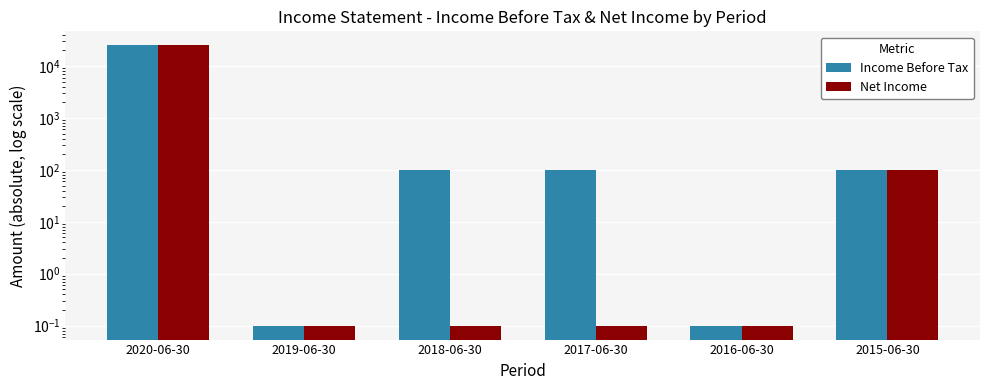

Which category has the lowest value across all series?

2019-06-30